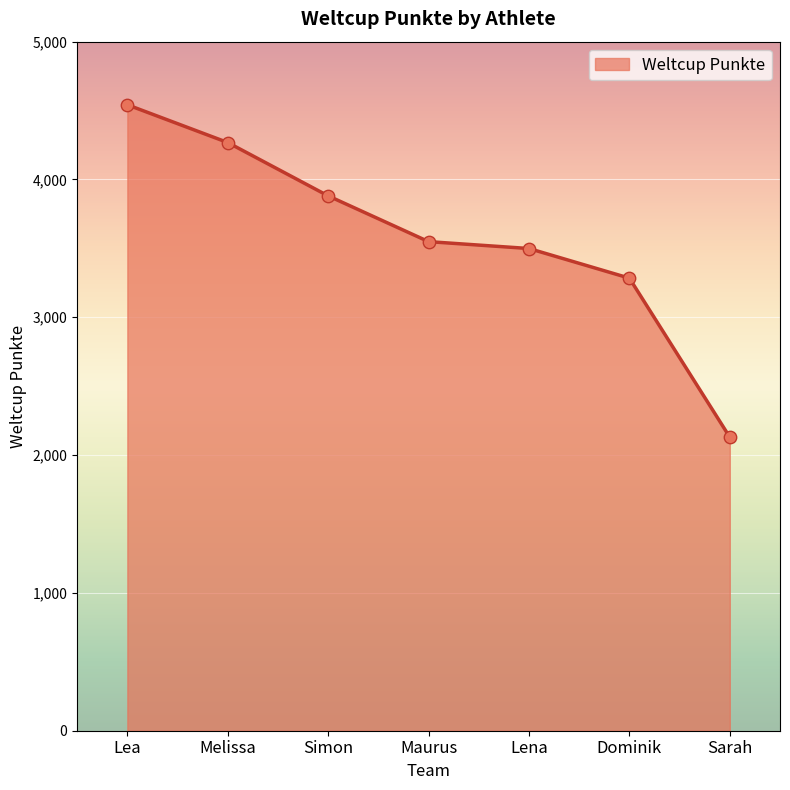

Which has a higher value, Lena or Maurus?

Maurus